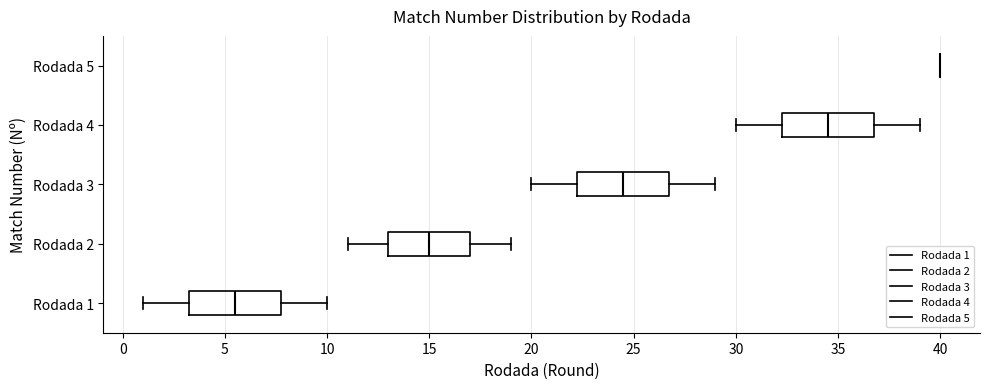

Reading bottom to top, transcribe this box plot: for each box, give where its median line is, the range the box spans, and where its two whiskers end, as read against the x-axis. The values are not printed on the chart, so give them approximately, as read against the axis.

Rodada 1: median 5.5, box 3.5 to 8.0, whiskers 1.0 to 10.0
Rodada 2: median 15.0, box 13.0 to 17.0, whiskers 11.0 to 19.0
Rodada 3: median 24.5, box 22.5 to 27.0, whiskers 20.0 to 29.0
Rodada 4: median 34.5, box 32.5 to 37.0, whiskers 30.0 to 39.0
Rodada 5: box collapsed to a line at 40.0, whiskers 40.0 to 40.0